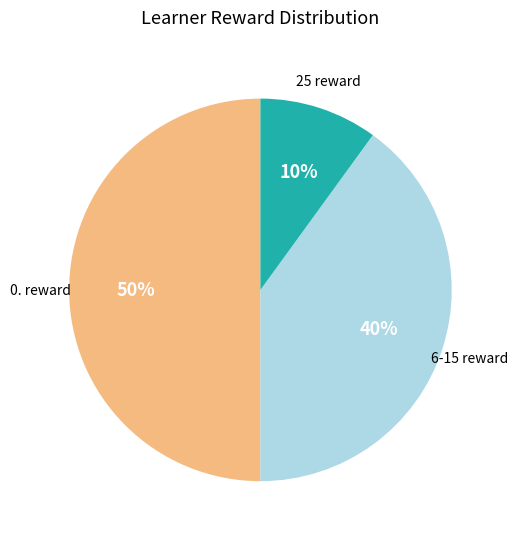

To the nearest percent, what portion does 25 reward represent?

10%